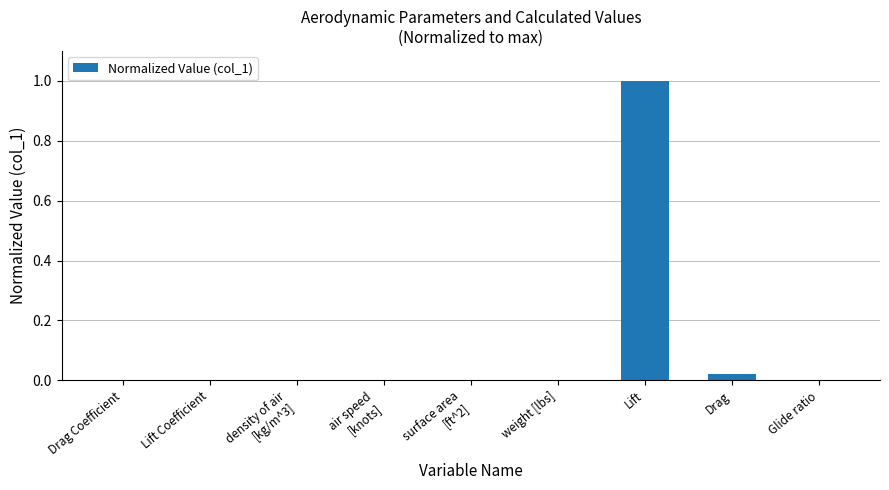

What is the sum of all values?

1.0